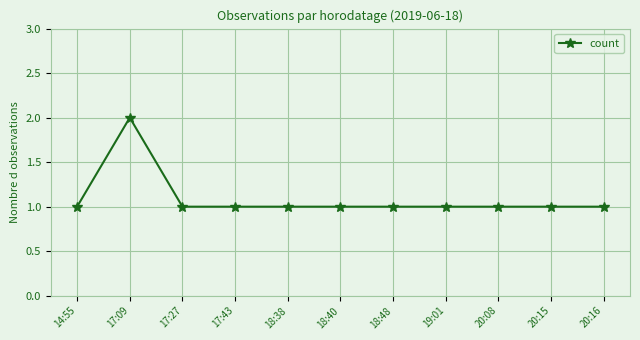

What is the value of the 3rd point from the left?

1